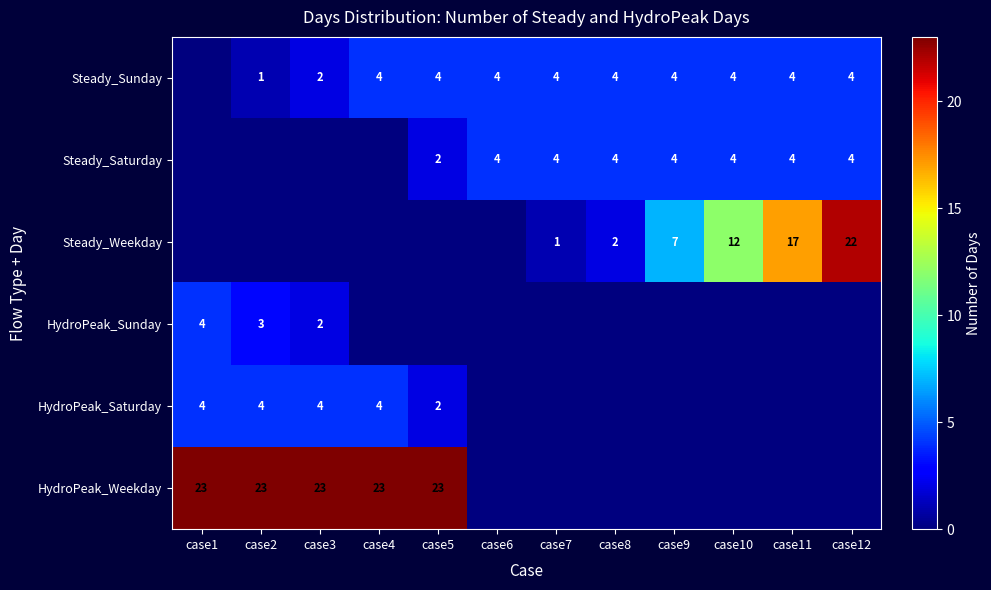

The HydroPeak_Sunday series shows 6 at case1. True or false?

False